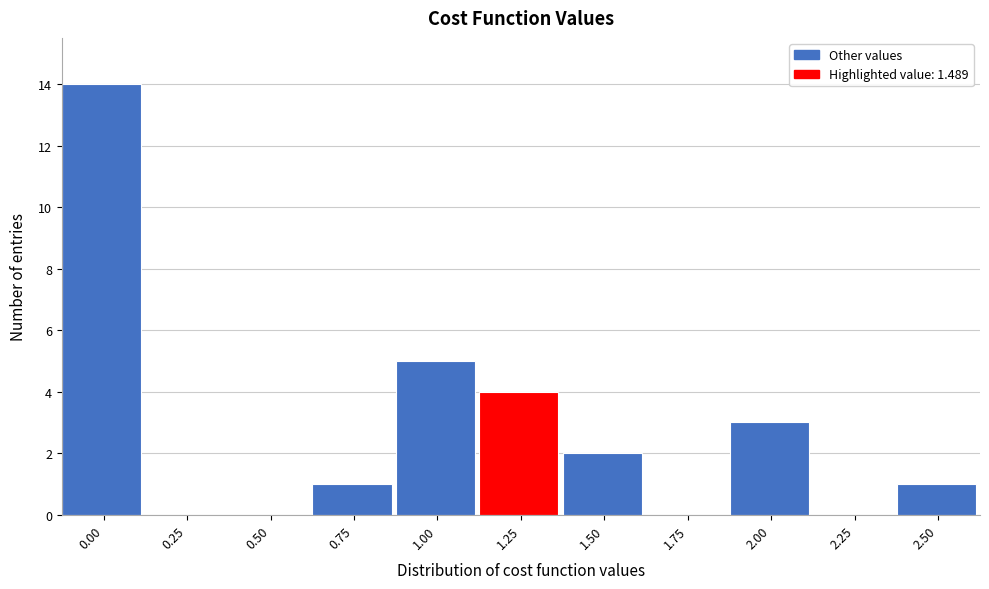

Reading left to right, transcribe all the data shown in this chart.

0.00=14	0.25=0	0.50=0	0.75=1	1.00=5	1.25=4	1.50=2	1.75=0	2.00=3	2.25=0	2.50=1